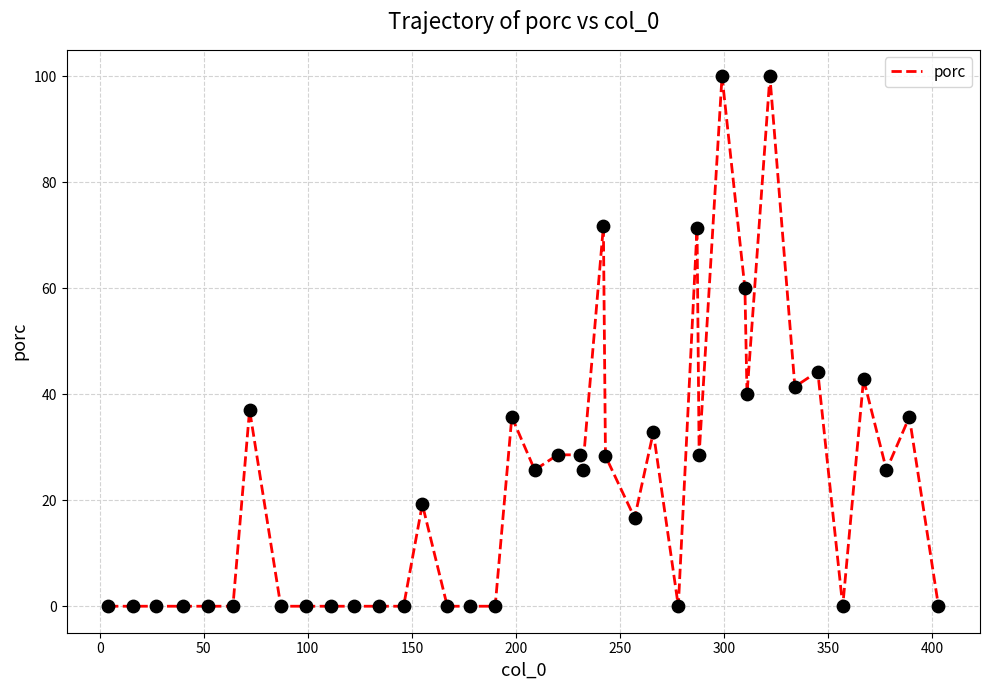

What is the greatest value displayed?

100.0